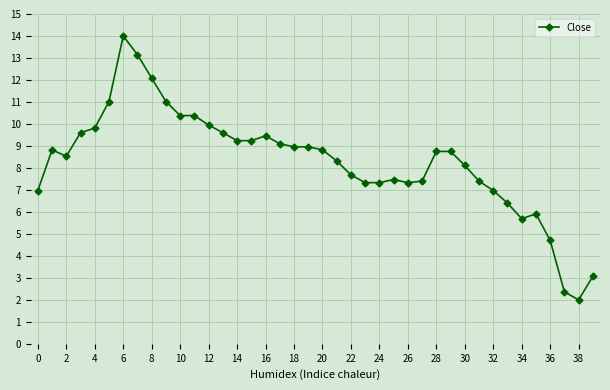

How many values are below 8?

16